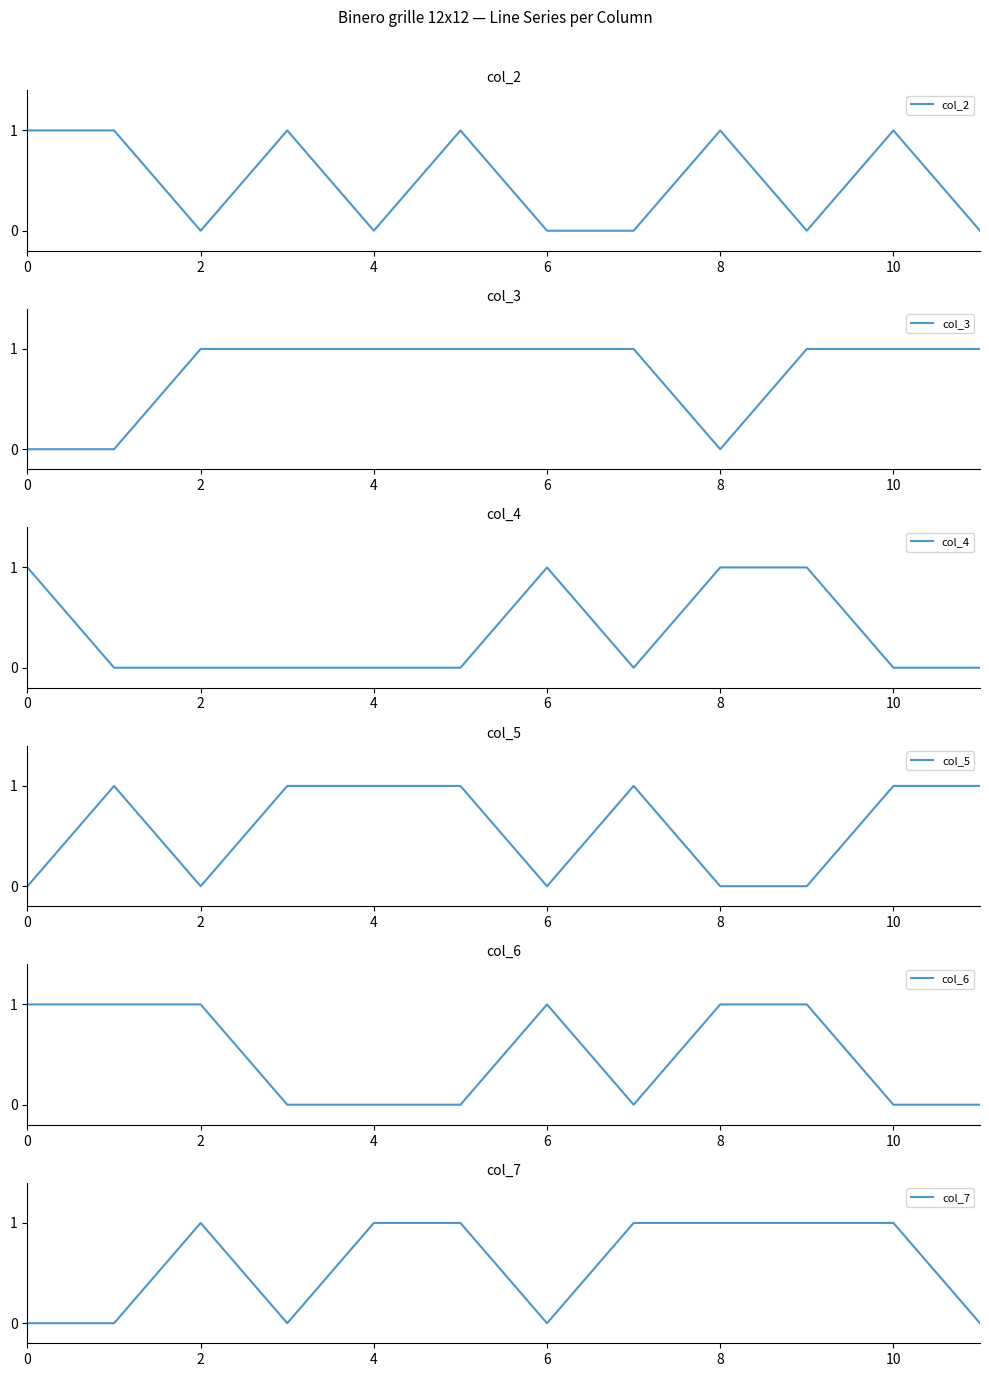

True or false: col_4 and col_3 cross at least once.

True